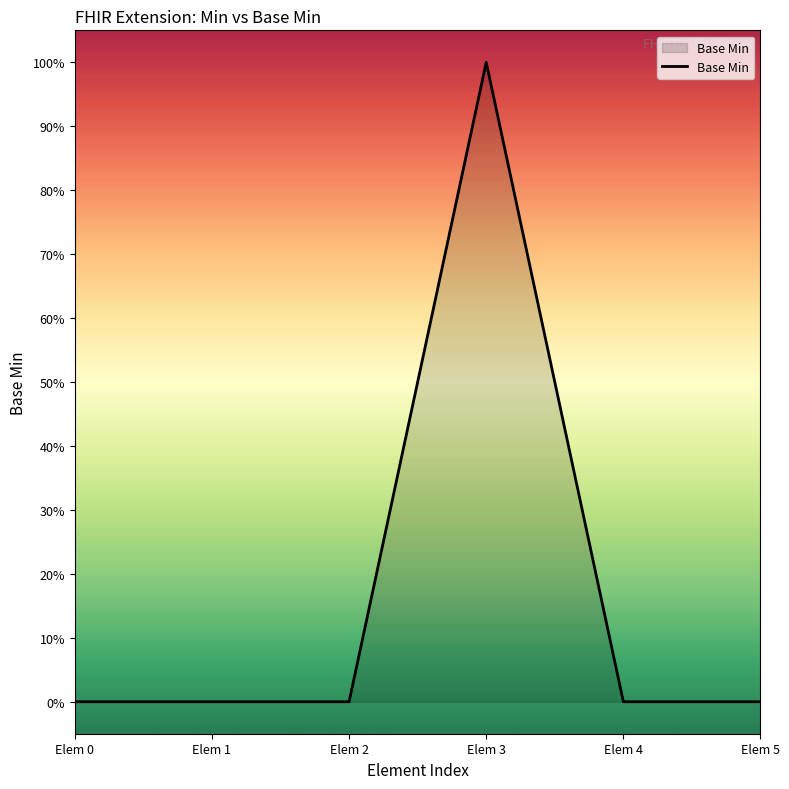

Rank the categories by value from highest to lowest.

Elem 3, Elem 0, Elem 1, Elem 2, Elem 4, Elem 5